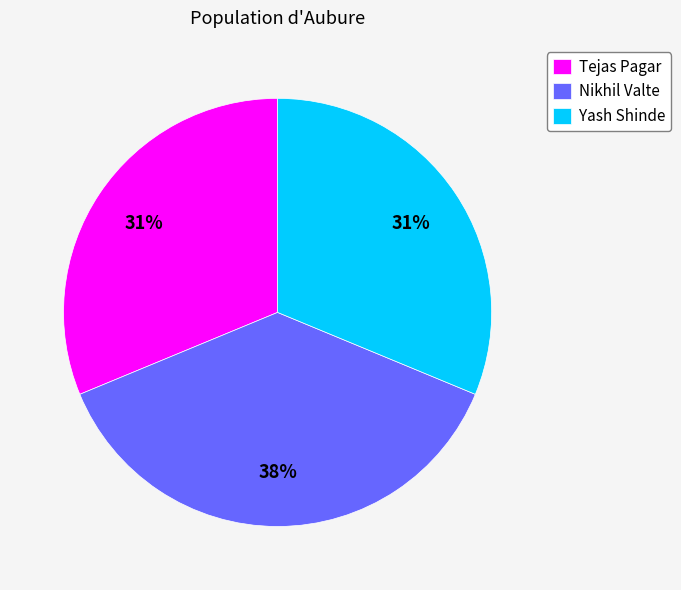

Count the number of slices in the pie.

3